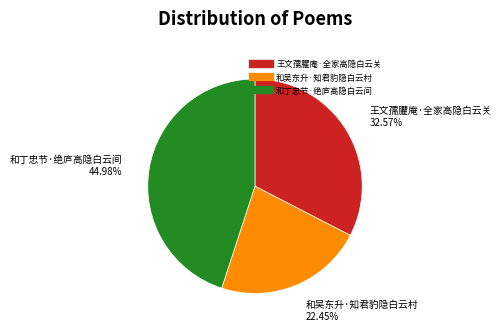

Which has a higher value, 和吴东升·知君豹隐白云村 or 和丁忠节·绝庐高隐白云间?

和丁忠节·绝庐高隐白云间